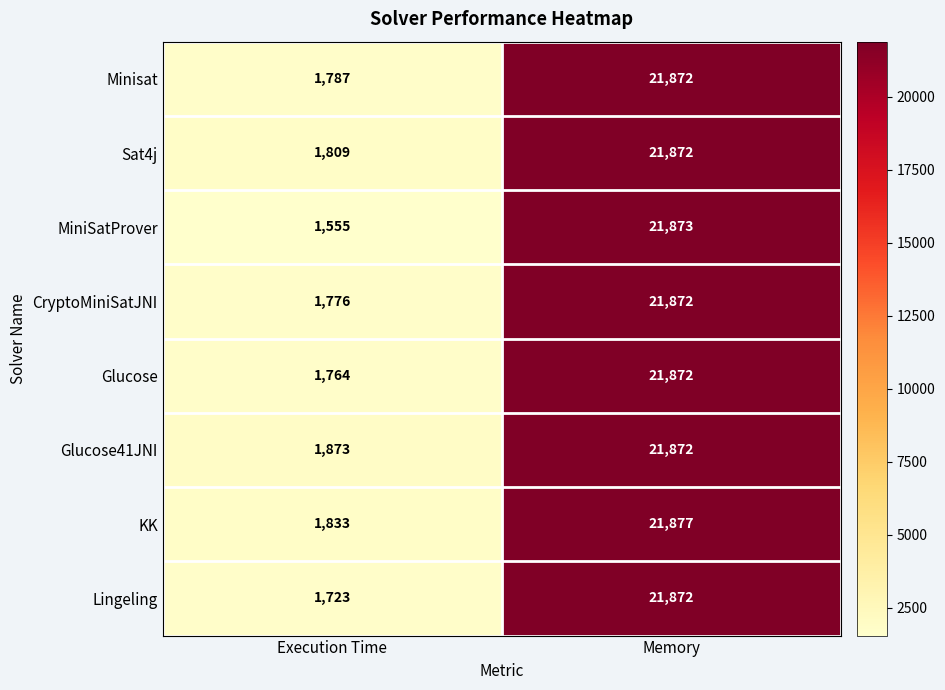

Reading left to right, what are all the values shown in this chart?

Minisat: 1787	21872
Sat4j: 1809	21872
MiniSatProver: 1555	21873
CryptoMiniSatJNI: 1776	21872
Glucose: 1764	21872
Glucose41JNI: 1873	21872
KK: 1833	21877
Lingeling: 1723	21872